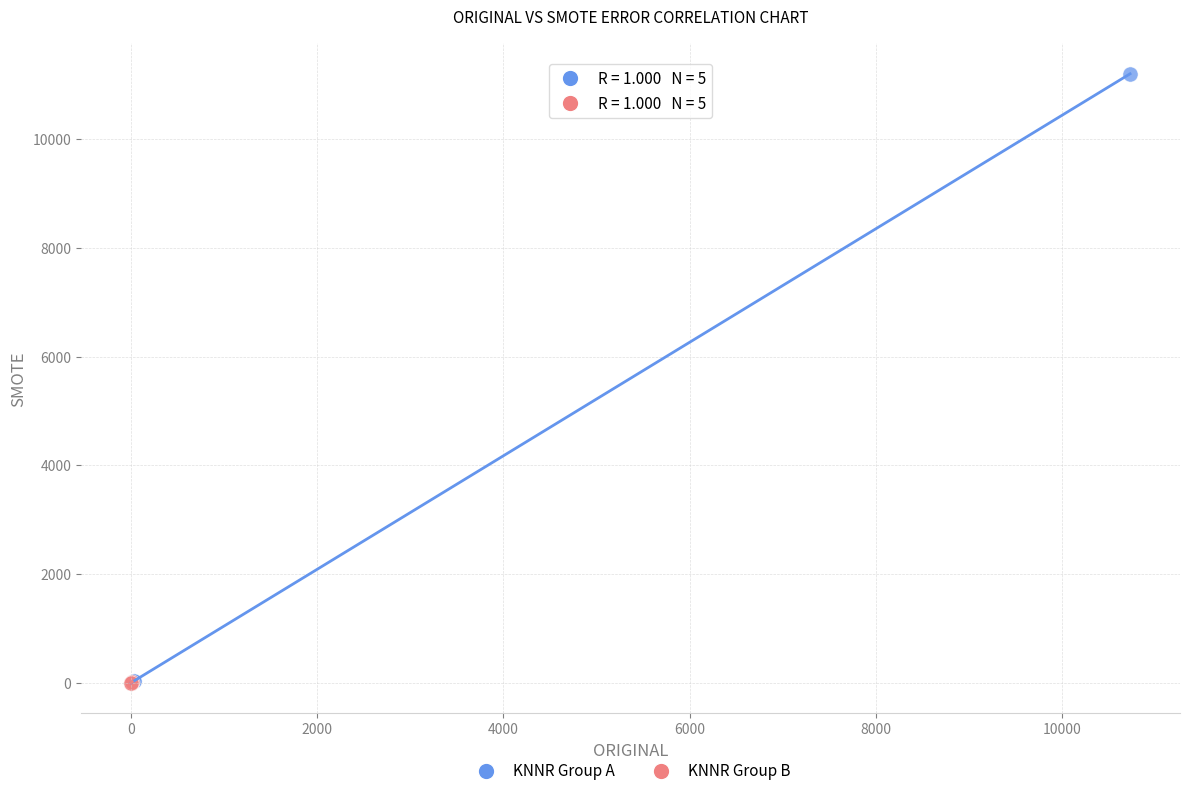

Which series contains the highest Y value?

KNNR Group A